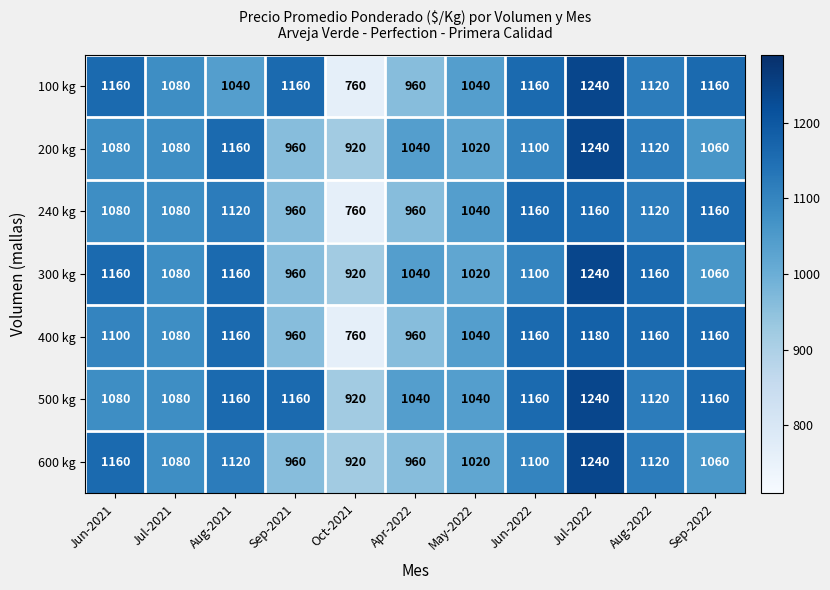

What is the smallest value displayed?

760